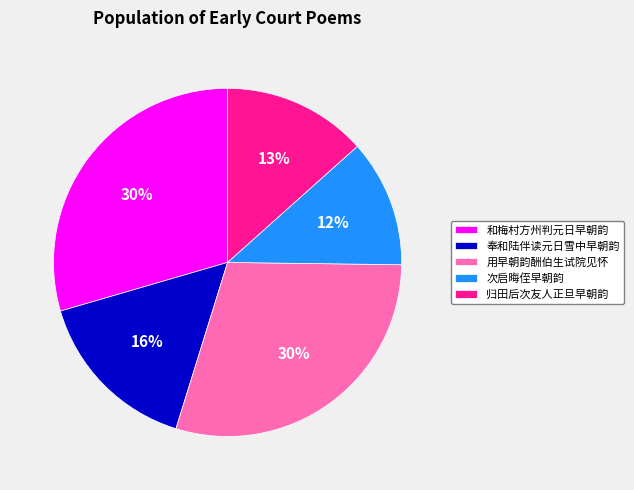

To the nearest percent, what is the difference between the 次启晦侄早朝韵 and 奉和陆伴读元日雪中早朝韵 slice percentages?

4%